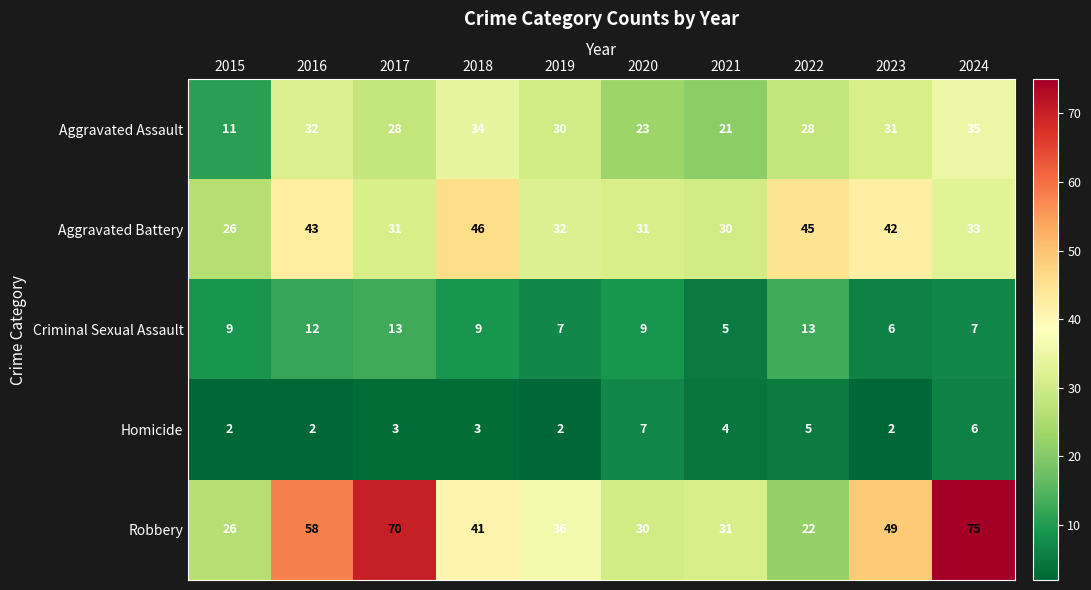

At which label is Homicide closest to 4?

2021